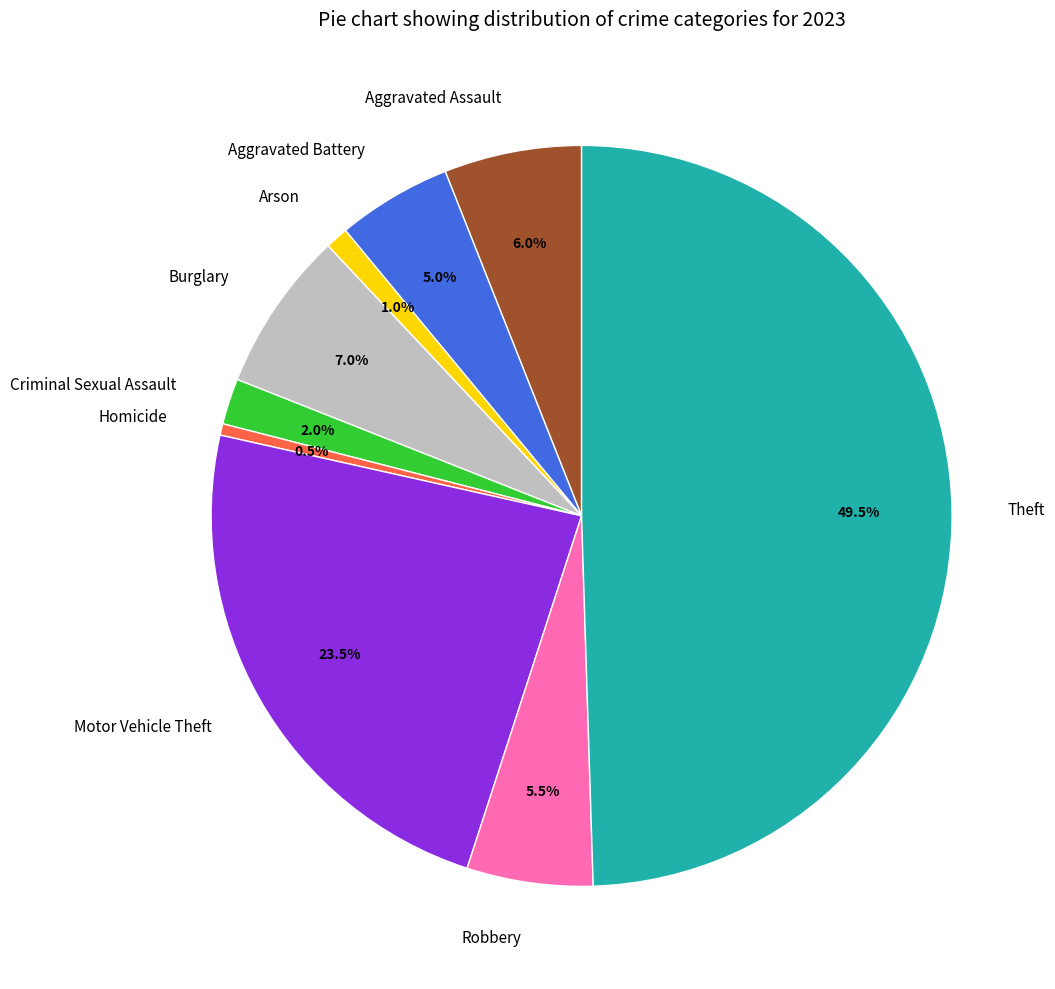

Does Arson represent more than half of the total?

No